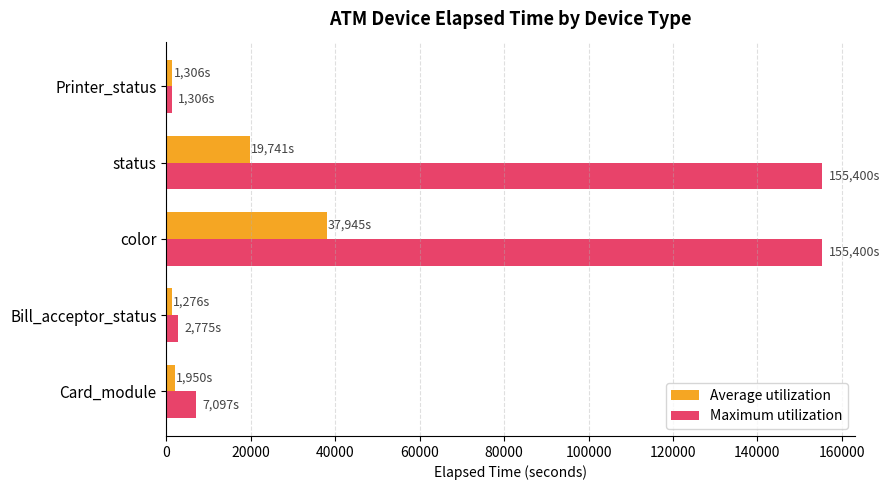

What is the sum of all Maximum utilization values?

321978.0